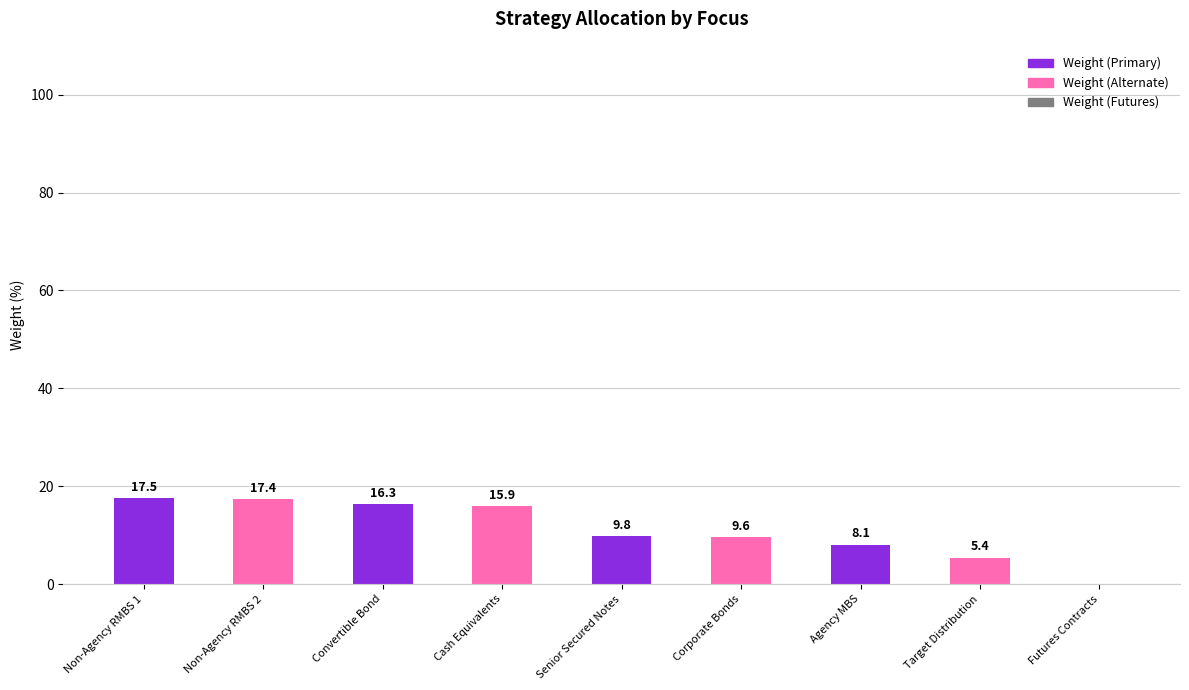

What is the sum of all values?

100.0